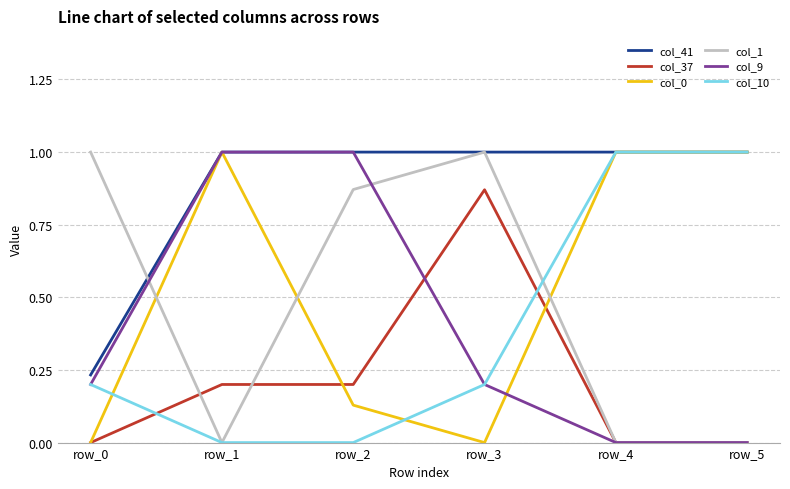

What is the difference between the highest and lowest values at row_3?

1.0